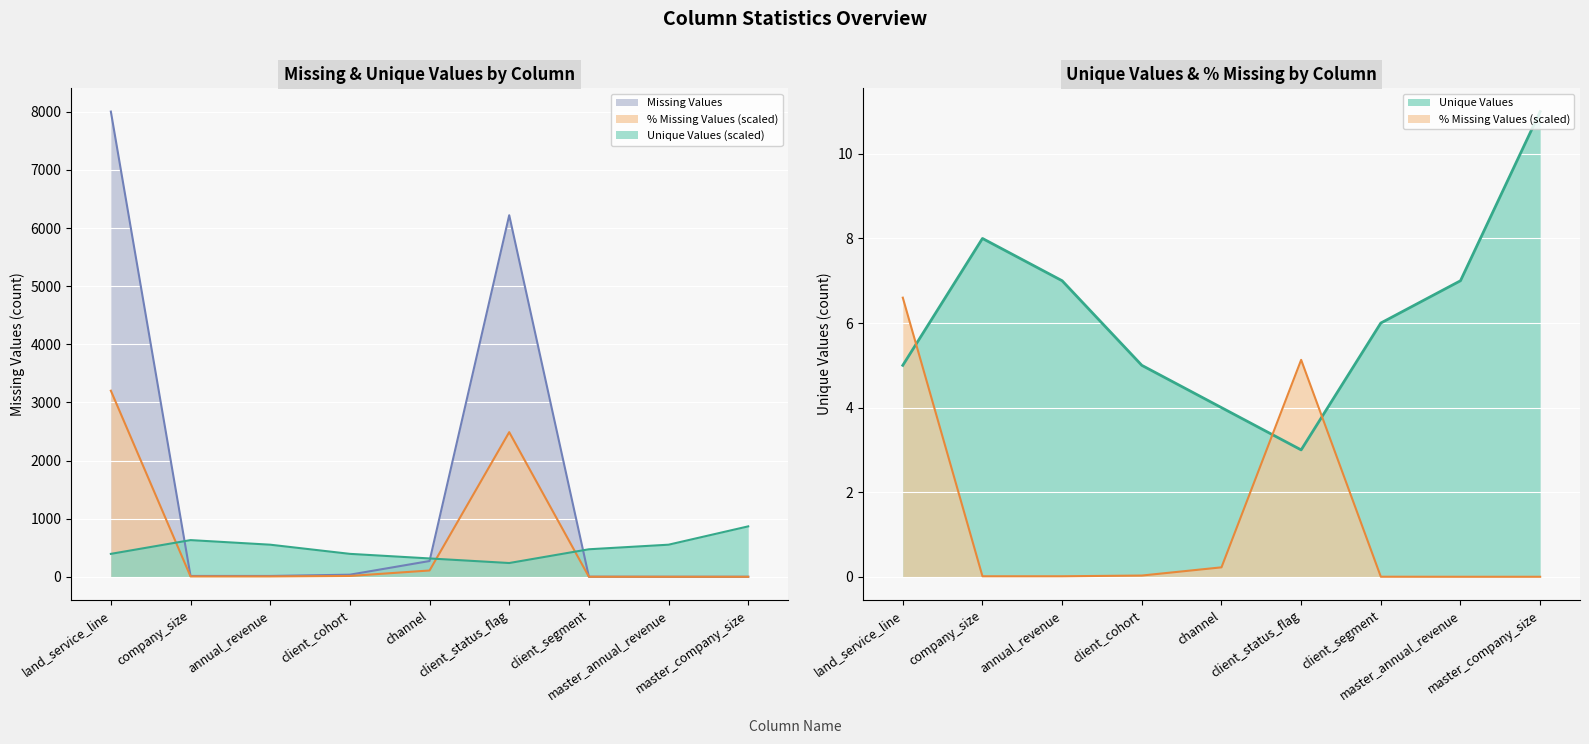

Is it true that Missing Values equals 1.0 at client_segment?

True